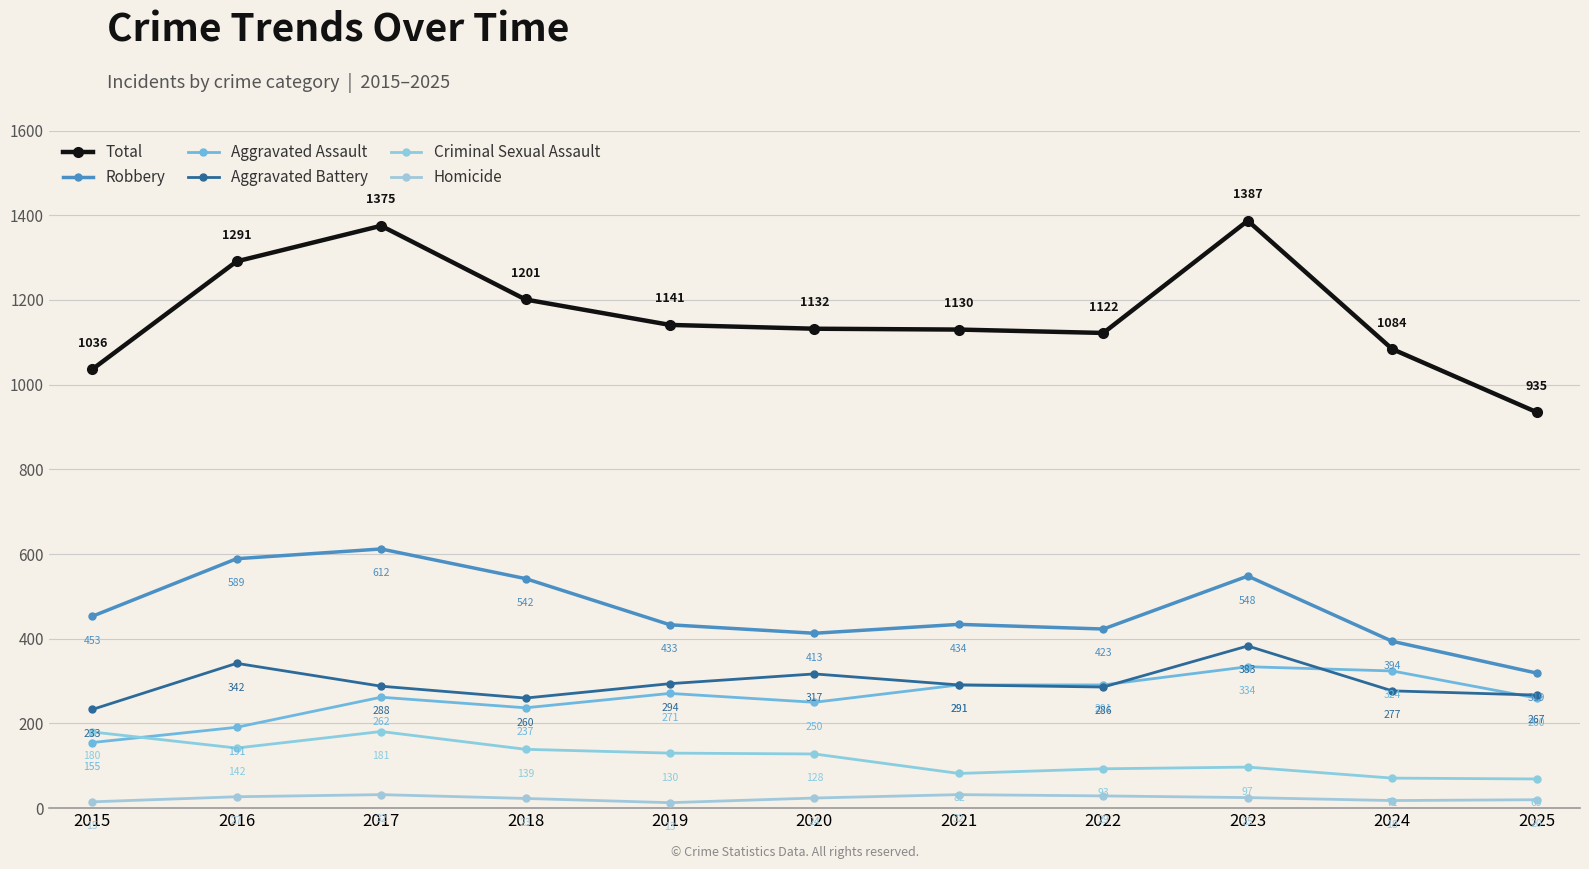

Reading left to right, what are all the values shown in this chart?

Total: 2015=1036	2016=1291	2017=1375	2018=1201	2019=1141	2020=1132	2021=1130	2022=1122	2023=1387	2024=1084	2025=935
Robbery: 2015=453	2016=589	2017=612	2018=542	2019=433	2020=413	2021=434	2022=423	2023=548	2024=394	2025=319
Aggravated Assault: 2015=155	2016=191	2017=262	2018=237	2019=271	2020=250	2021=291	2022=291	2023=334	2024=324	2025=260
Aggravated Battery: 2015=233	2016=342	2017=288	2018=260	2019=294	2020=317	2021=291	2022=286	2023=383	2024=277	2025=267
Criminal Sexual Assault: 2015=180	2016=142	2017=181	2018=139	2019=130	2020=128	2021=82	2022=93	2023=97	2024=71	2025=69
Homicide: 2015=15	2016=27	2017=32	2018=23	2019=13	2020=24	2021=32	2022=29	2023=25	2024=18	2025=20